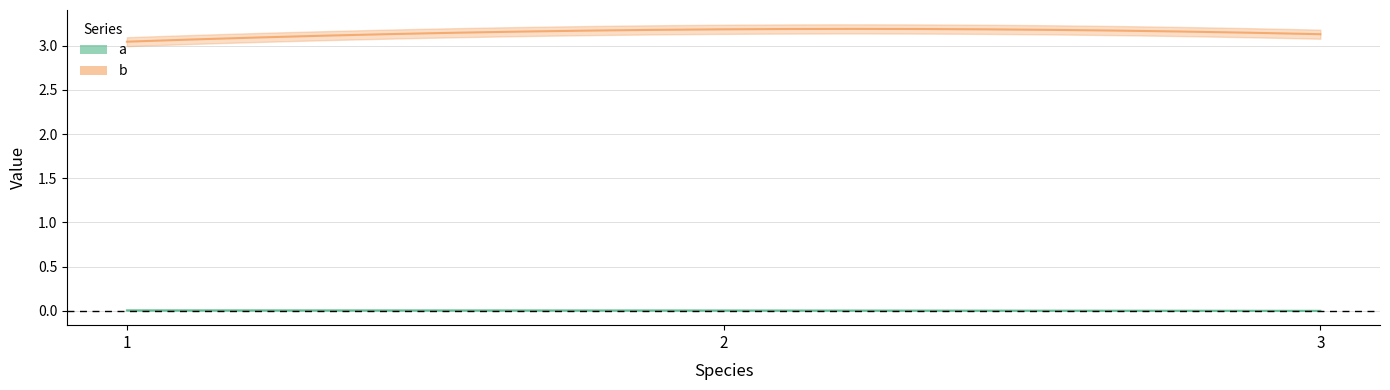

Between 1 and 2, which is larger?

1